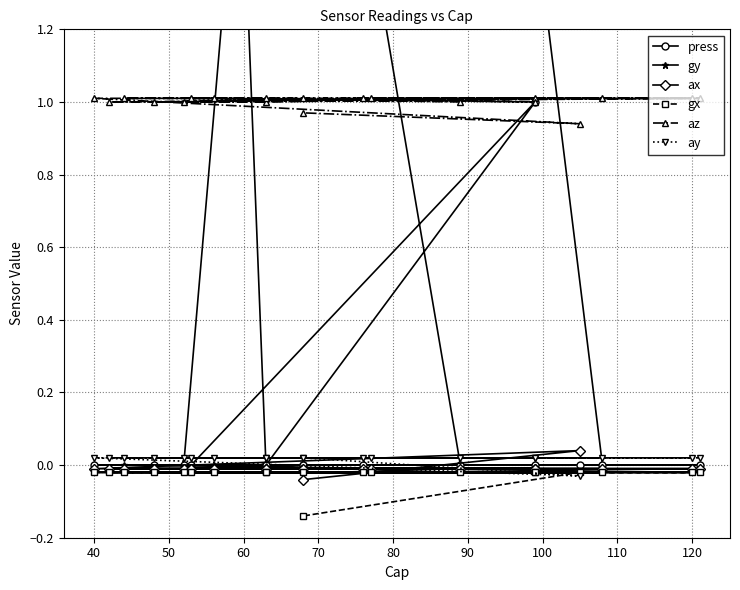

True or false: az and ay intersect in this chart.

False